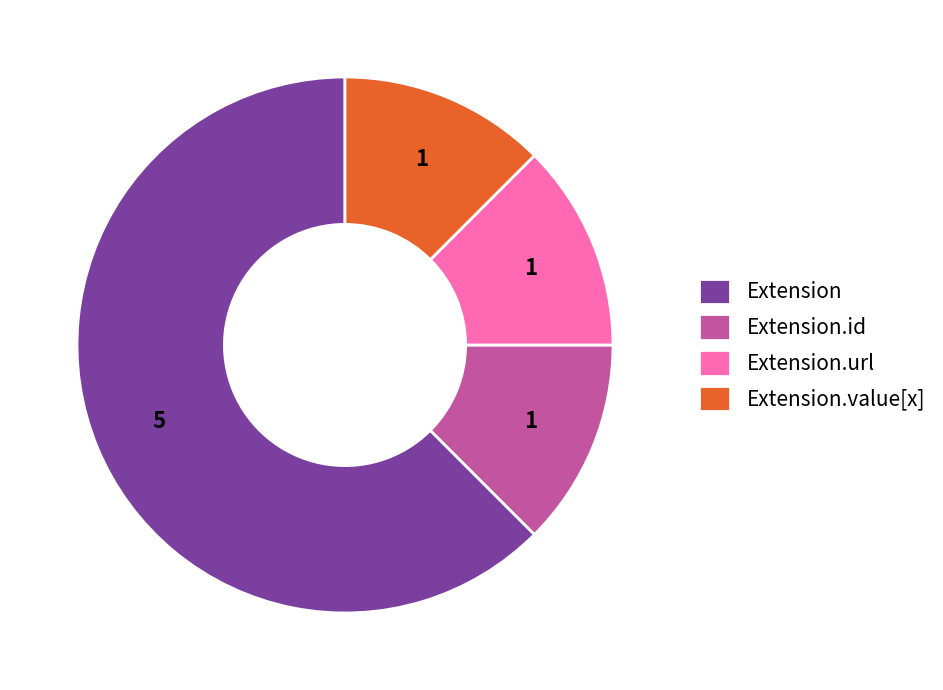

Is it true that Extension.id is 1% of the pie?

False